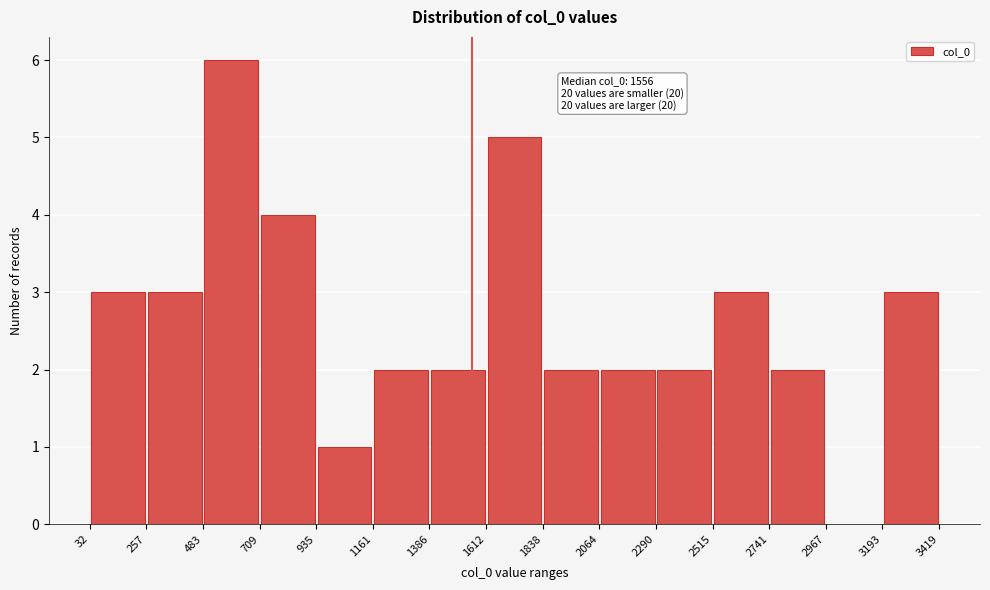

Which range on the x-axis has the tallest bar?

483 to 709